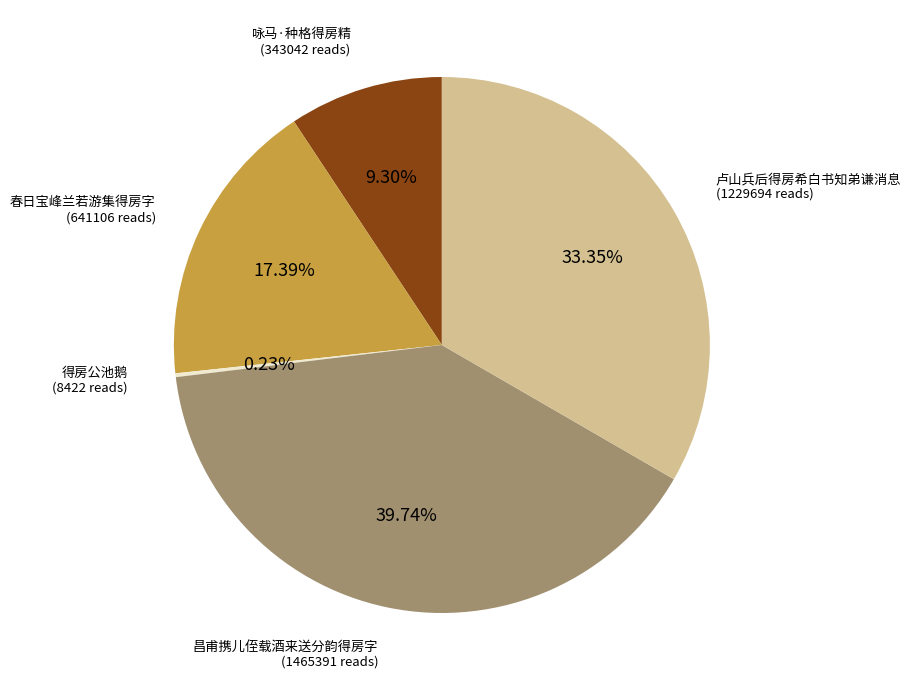

Does any single category account for the majority?

No